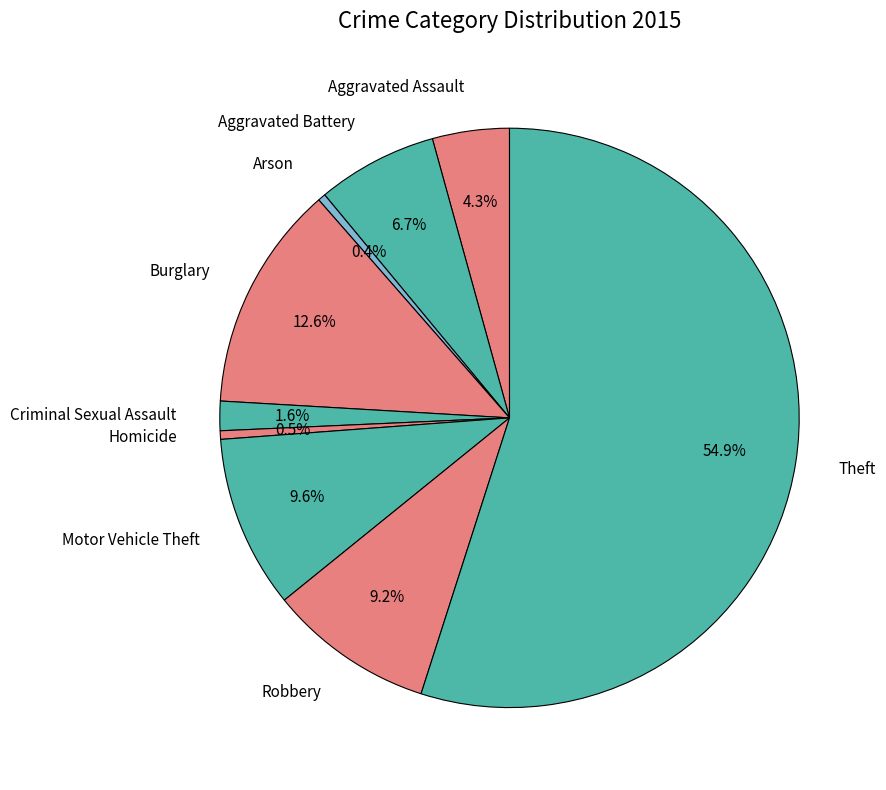

True or false: Homicide accounts for 13% of the total.

False